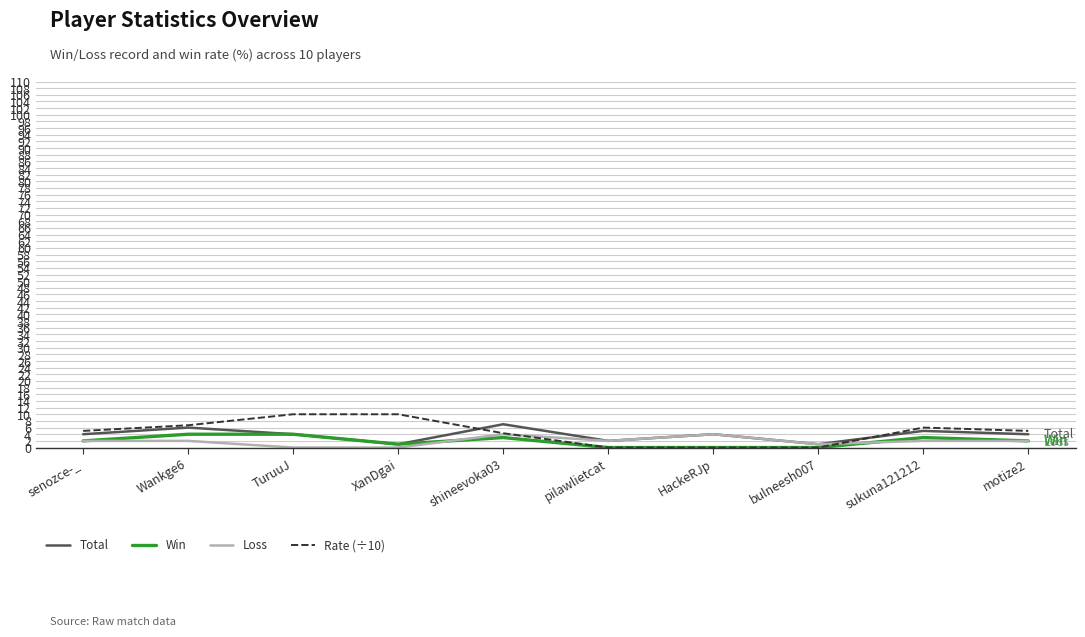

Count the number of categories in the chart.

10